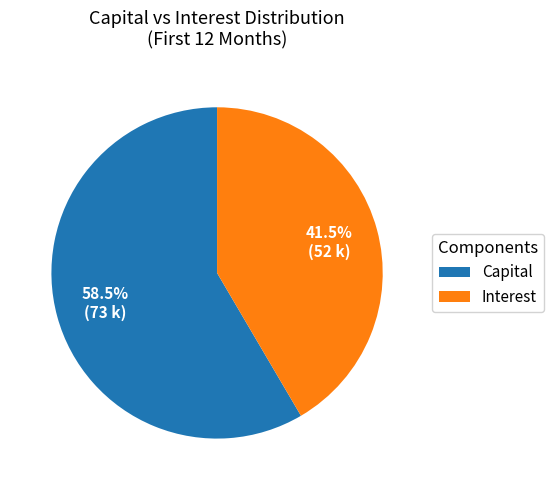

Approximately how many times larger is the value at Capital compared to Interest?

1.4